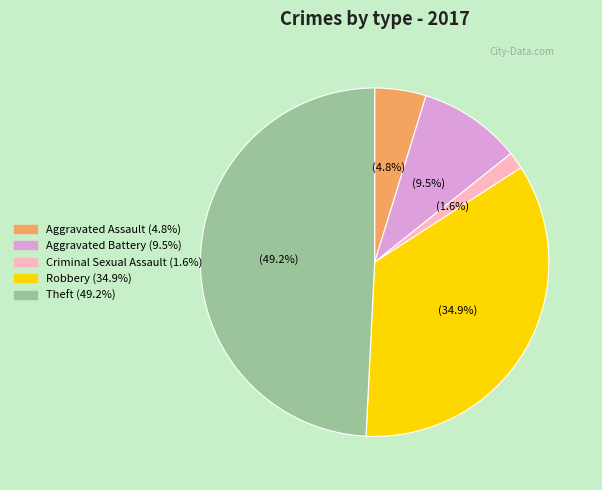

Is there any slice that represents more than half of the pie?

No